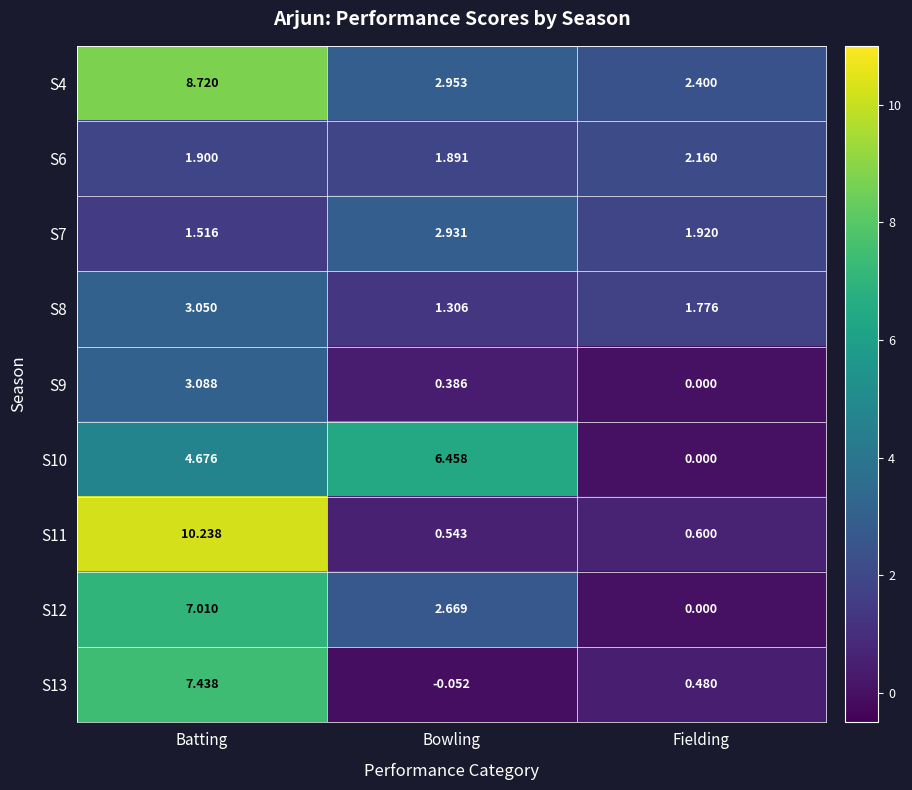

How many data points does each series have?

3